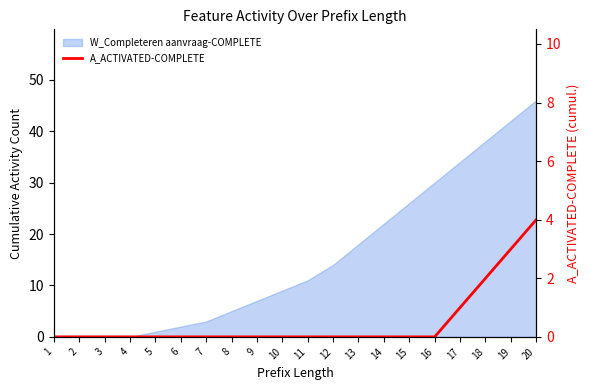

Count the number of categories in the chart.

20